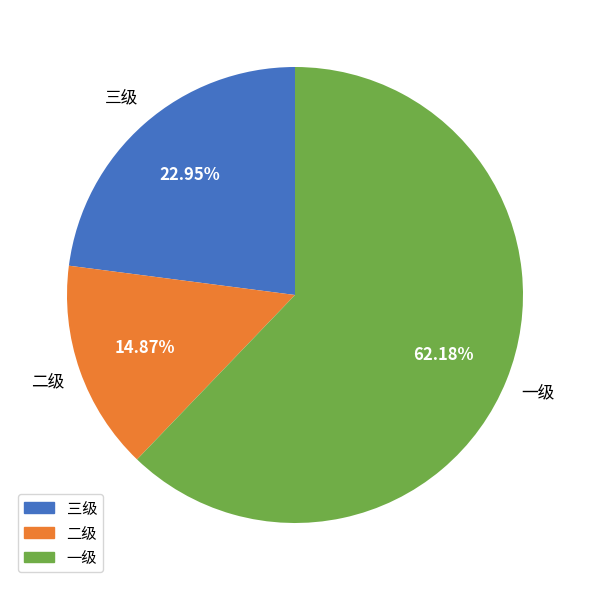

Is there a majority slice in this chart?

Yes